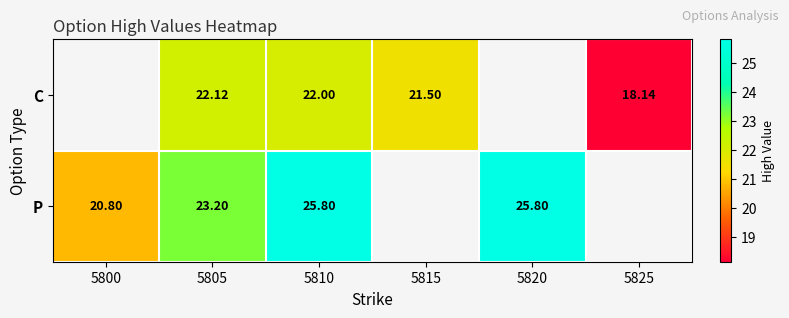

At which category is the sum across all series the highest?

5810